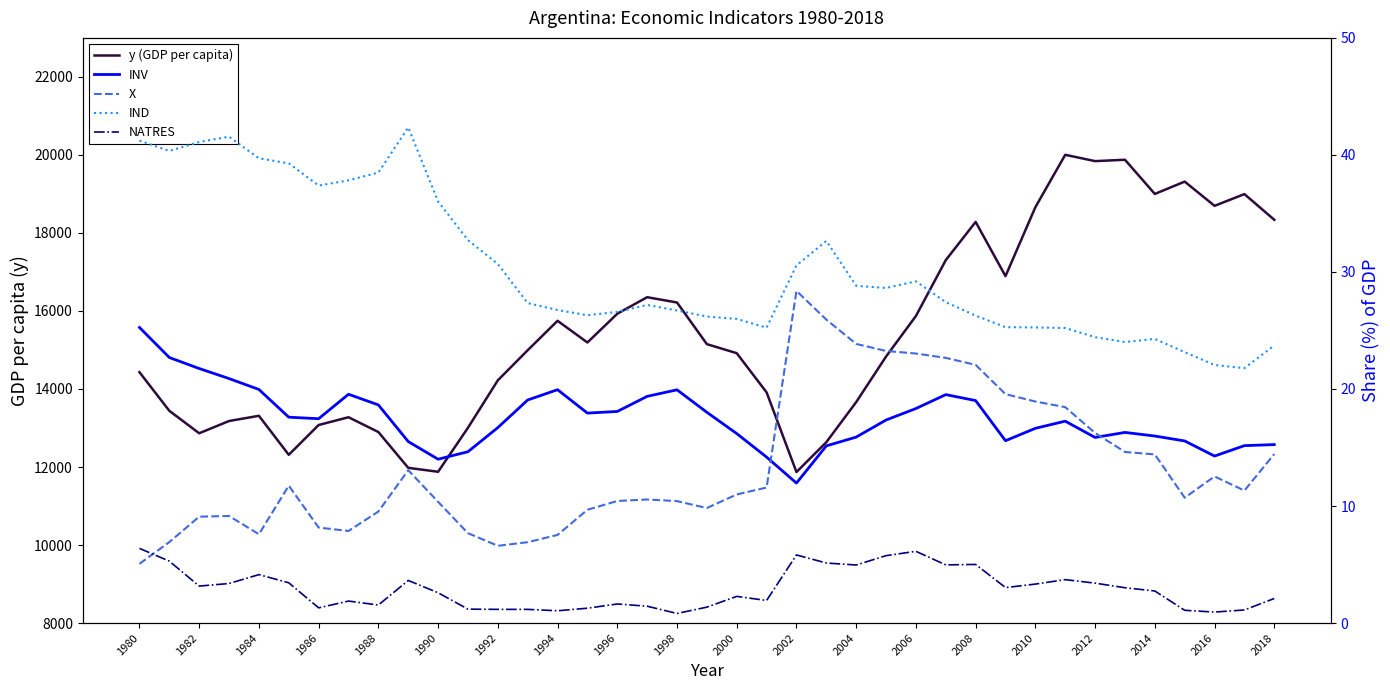

True or false: IND and y (GDP per capita) cross at least once.

False